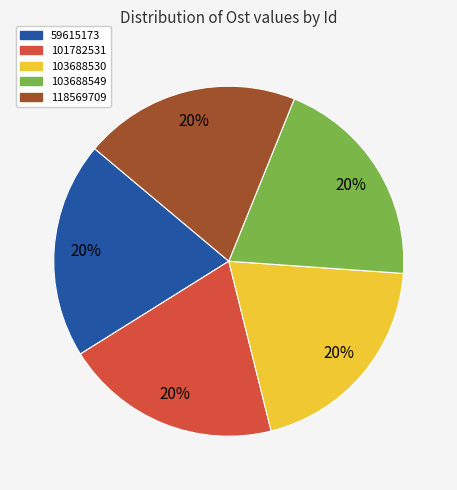

Is it true that 101782531 is 20% of the pie?

True